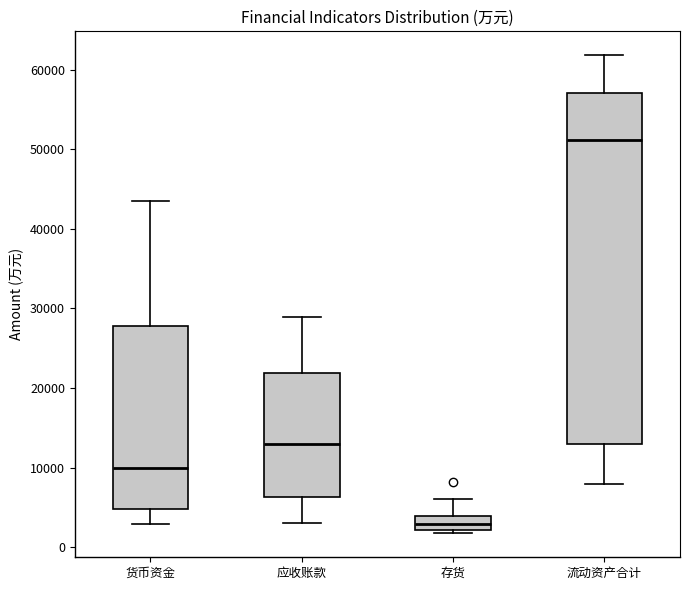

Reading left to right, read every box against the y-axis: the position of its median line, the range the box covers, and the ends of its whiskers. The values are not printed on the chart, so give them approximately, as read against the axis.

货币资金: median 10000, box 5000 to 28000, whiskers 3000 to 44000
应收账款: median 13000, box 6000 to 22000, whiskers 3000 to 29000
存货: median 3000, box 2000 to 4000, whiskers 2000 (just below the box's lower edge) to 6000
流动资产合计: median 51000, box 13000 to 57000, whiskers 8000 to 62000